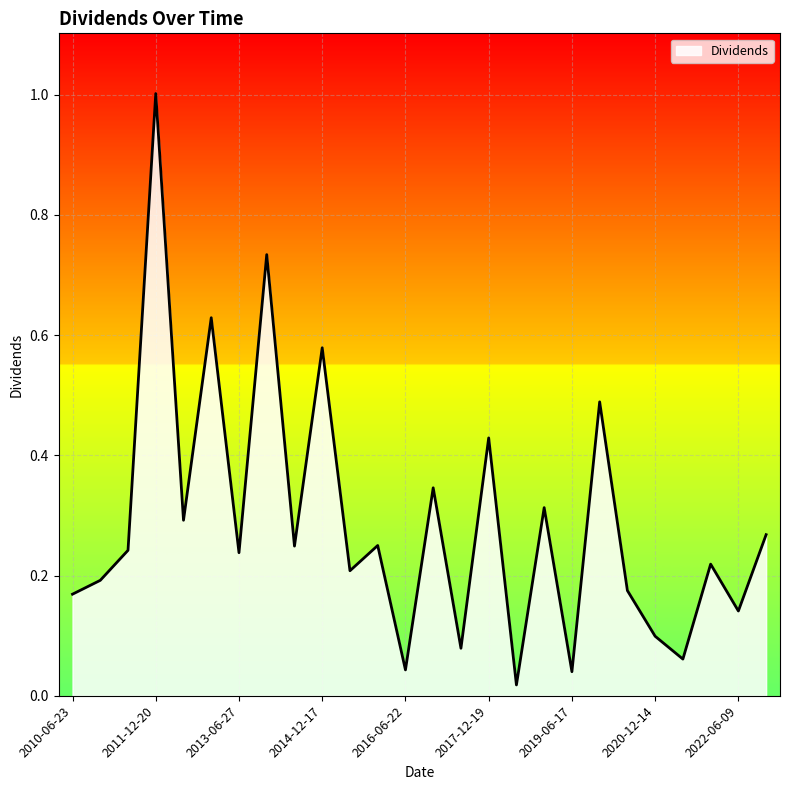

What is the greatest value displayed?

1.0